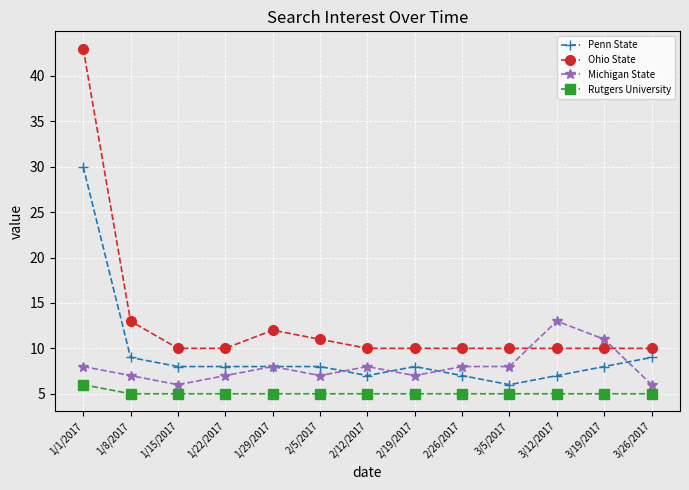

True or false: Penn State has more than 0 points higher than both neighbors.

True